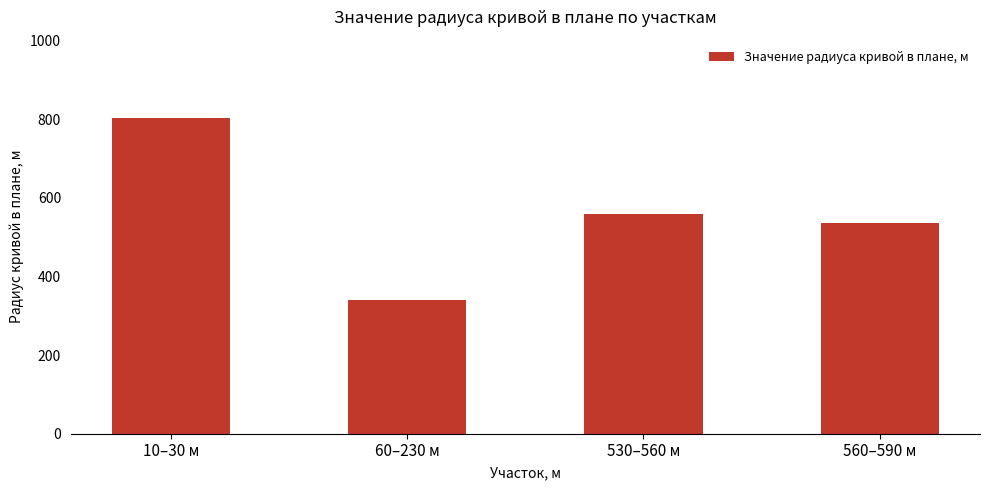

Approximately how many times larger is the value at 60–230 м compared to 10–30 м?

0.4